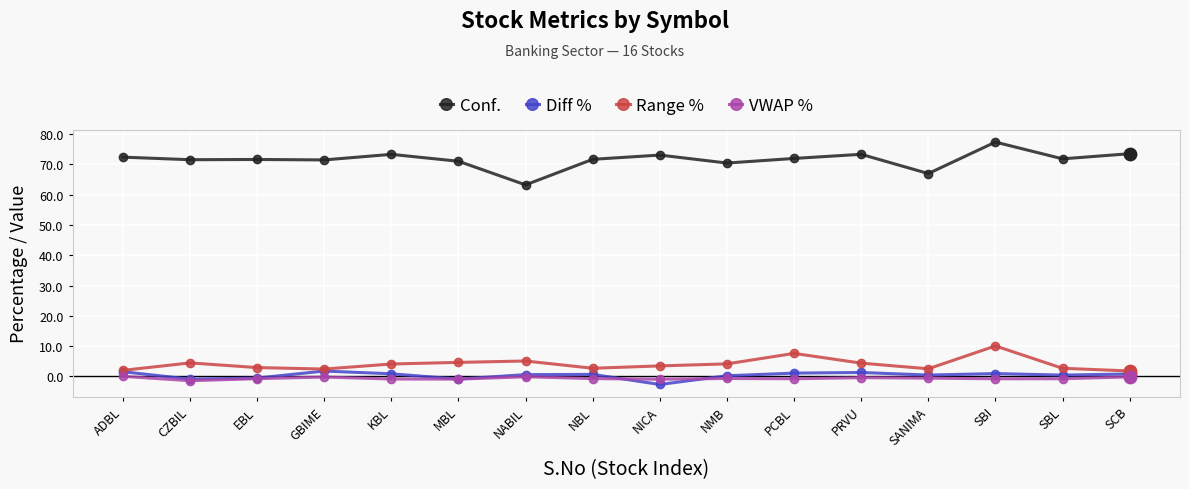

Which series has the widest spread of values?

Conf.